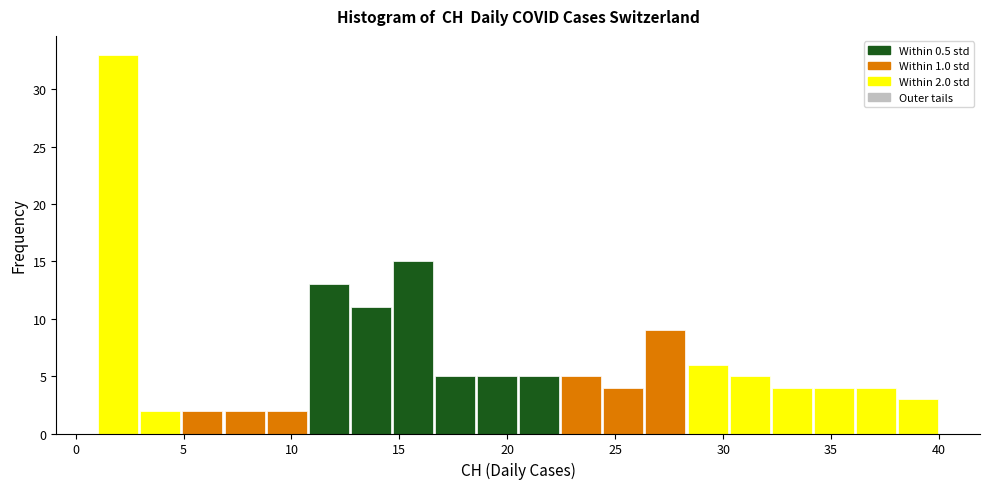

Read against the x-axis, roughly where is the centre of the tallest bar?

2.0